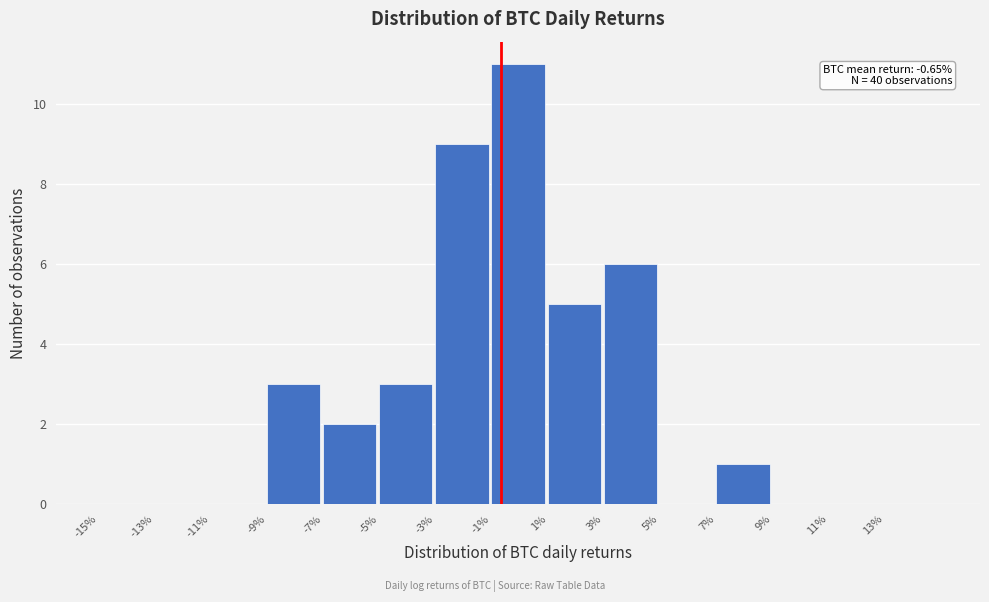

Reading left to right, what are all the values shown in this chart?

-15%=0	-13%=0	-11%=0	-9%=3	-7%=2	-5%=3	-3%=9	-1%=11	1%=5	3%=6	5%=0	7%=1	9%=0	11%=0	13%=0